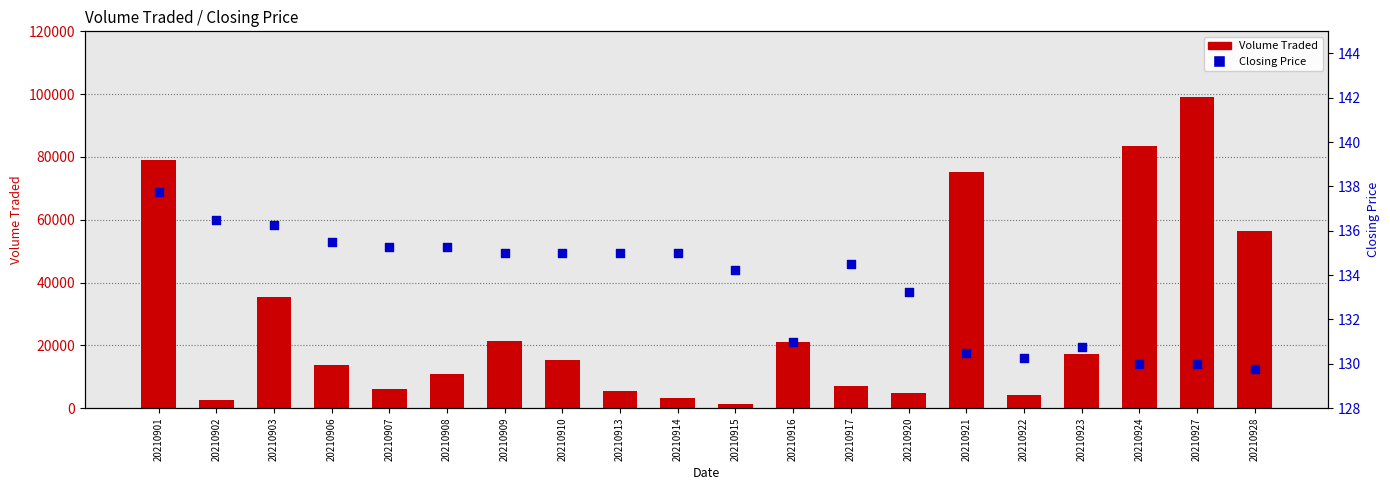

Which series reaches the minimum Y coordinate?

Closing Price